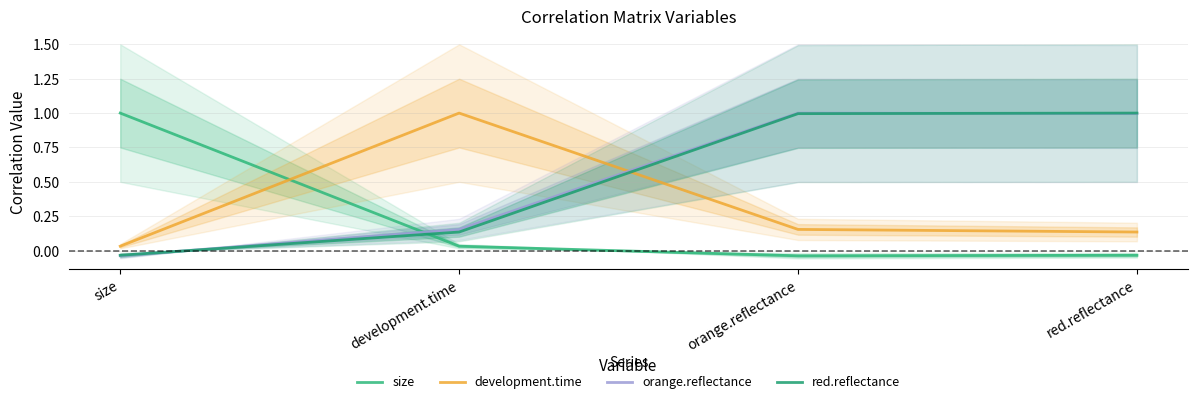

What is the label of the 2nd point from the right?

orange.reflectance